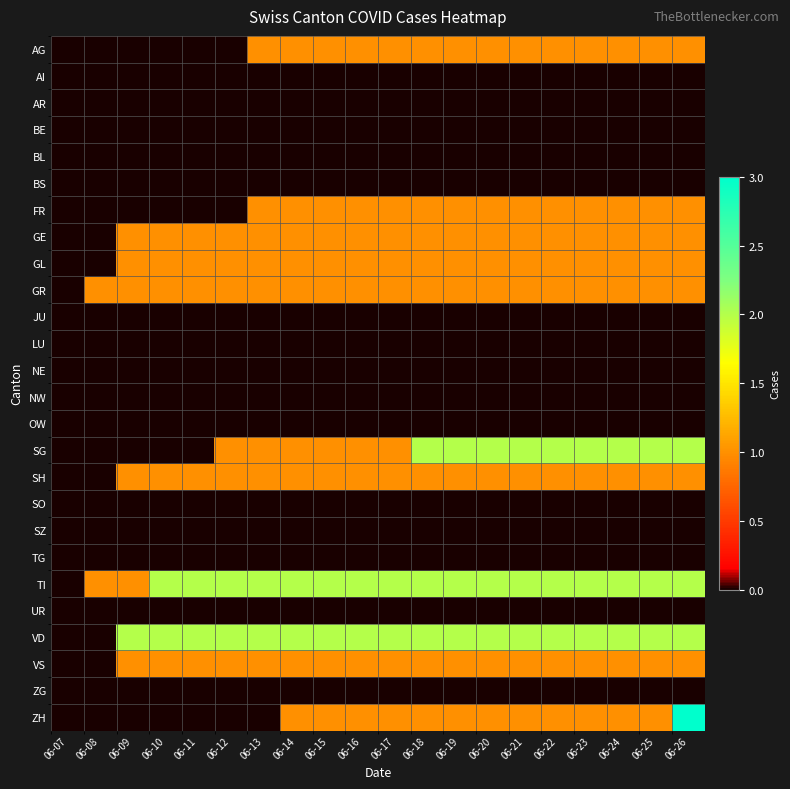

Which has a higher value, 06-22 or 06-17?

06-22